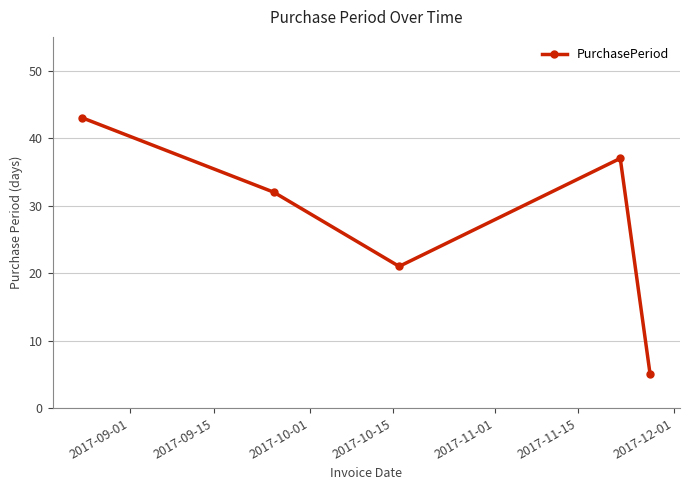

What is the smallest value displayed?

5